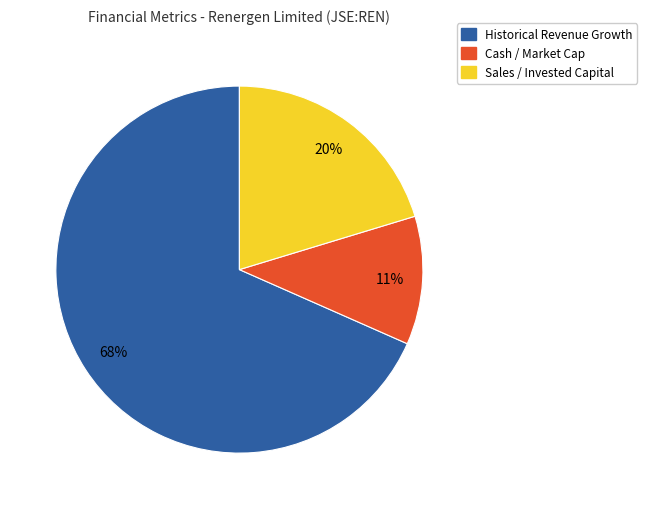

To the nearest percent, what is the difference between the Historical Revenue Growth and Sales / Invested Capital slice percentages?

48%